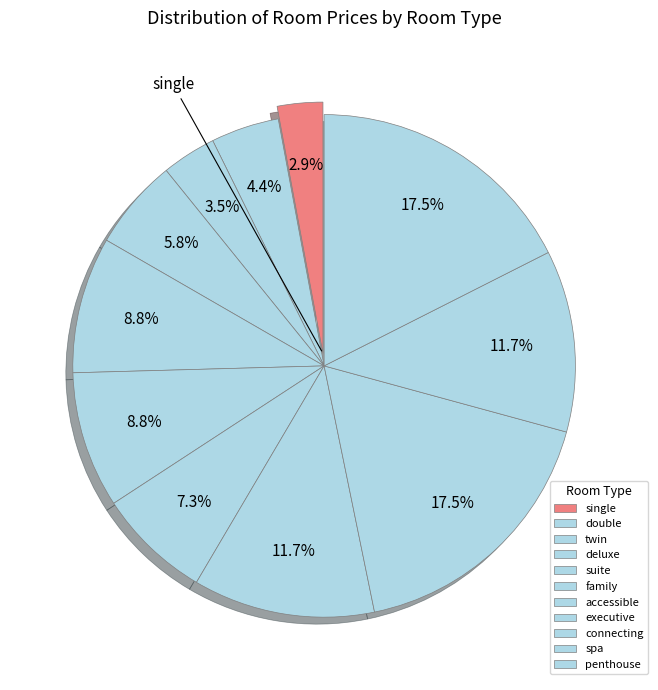

The accessible slice represents 7% of the pie. True or false?

True